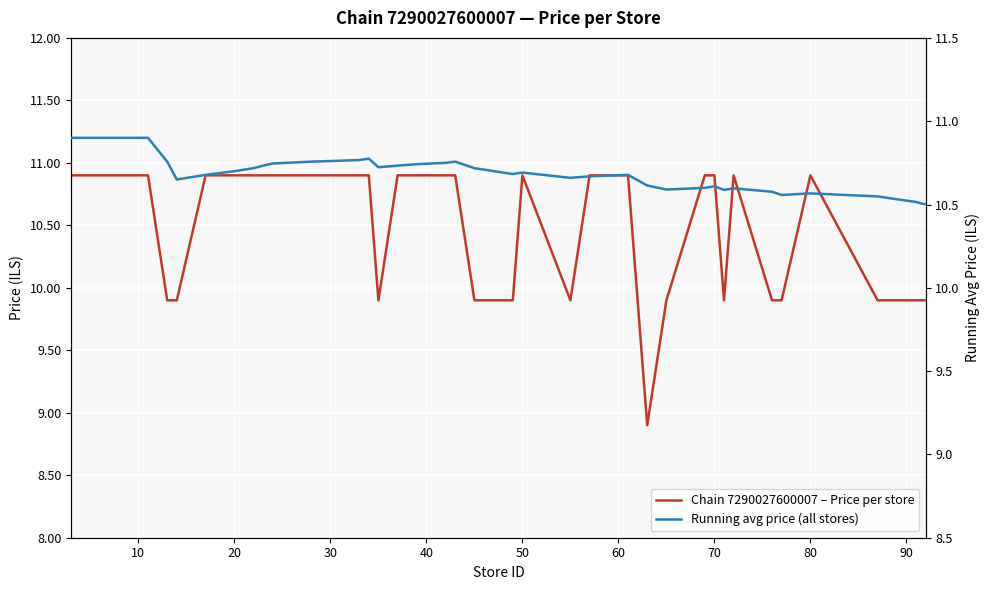

What is the difference between the second highest and second lowest values in the Running avg price (all stores) series?

0.4